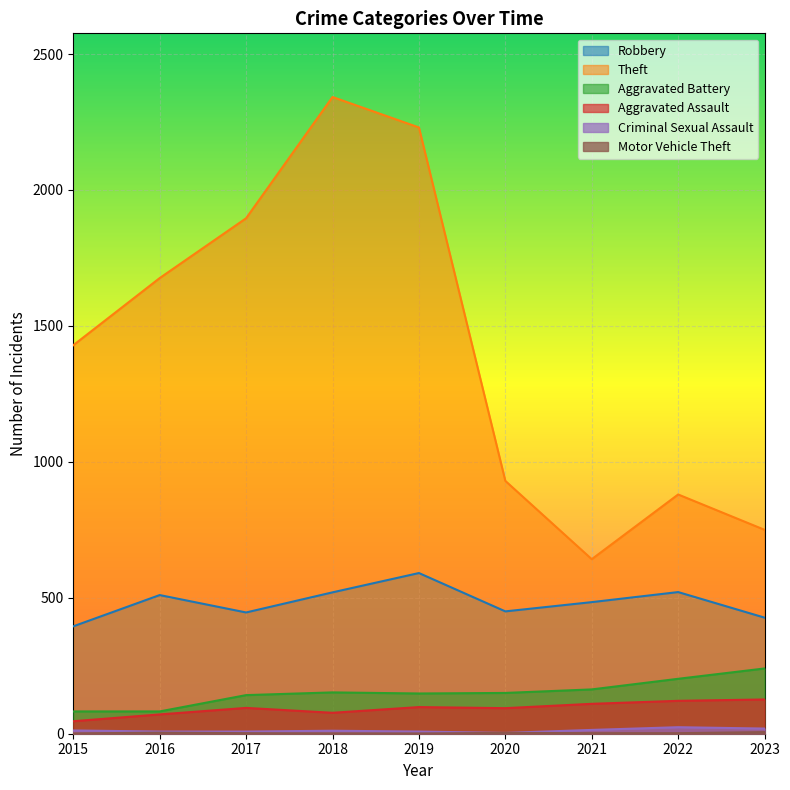

Reading left to right, list all the values displayed in this chart.

Robbery: 395	510	446	520	591	450	484	521	427
Theft: 1429	1676	1896	2342	2230	930	642	880	750
Aggravated Battery: 82	82	142	152	148	150	163	202	240
Aggravated Assault: 46	71	95	77	98	94	110	121	126
Criminal Sexual Assault: 12	8	8	11	8	3	14	24	19
Motor Vehicle Theft: 1	4	2	1	1	3	2	2	6